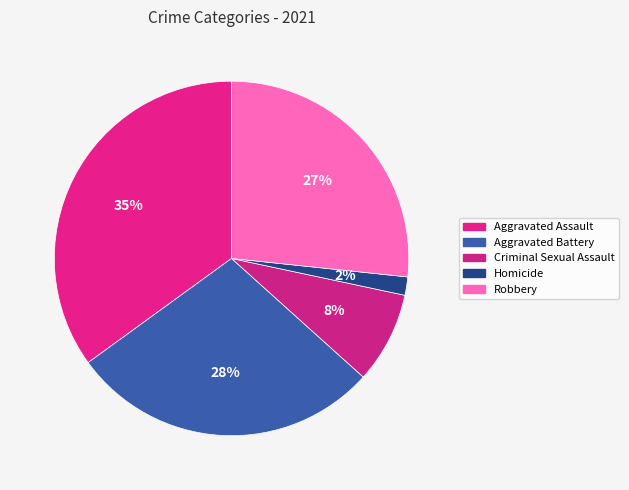

How many segments does this pie chart have?

5